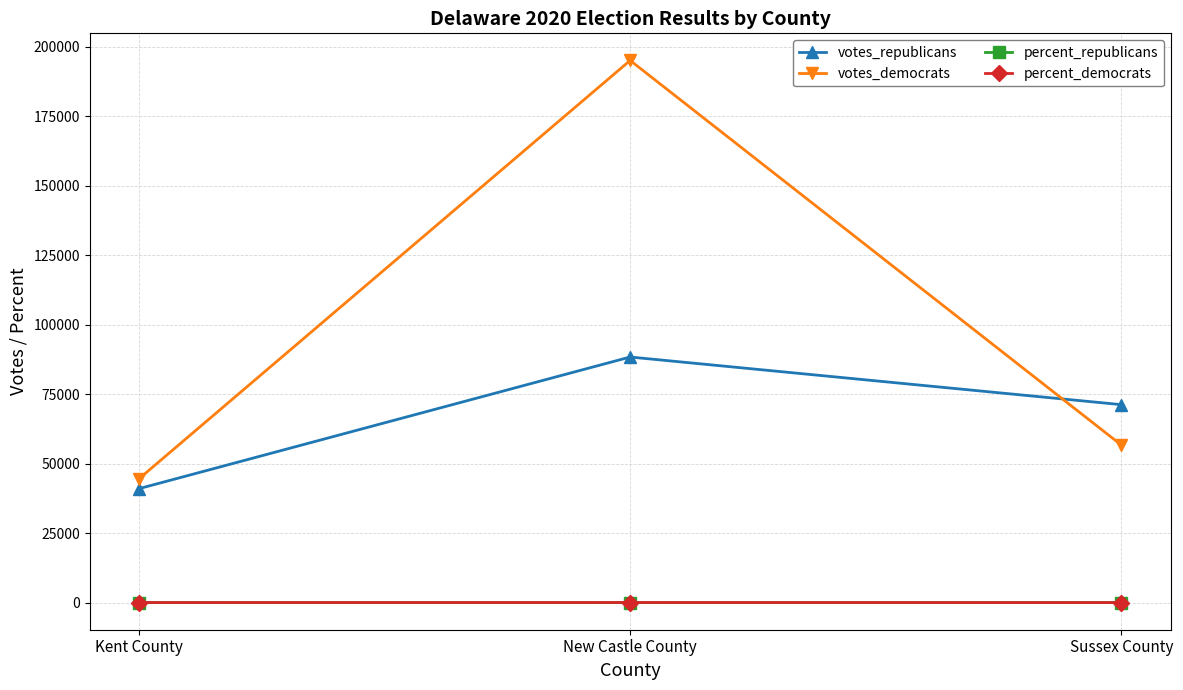

What is the difference between the maximum and minimum values in the percent_republicans series?

24